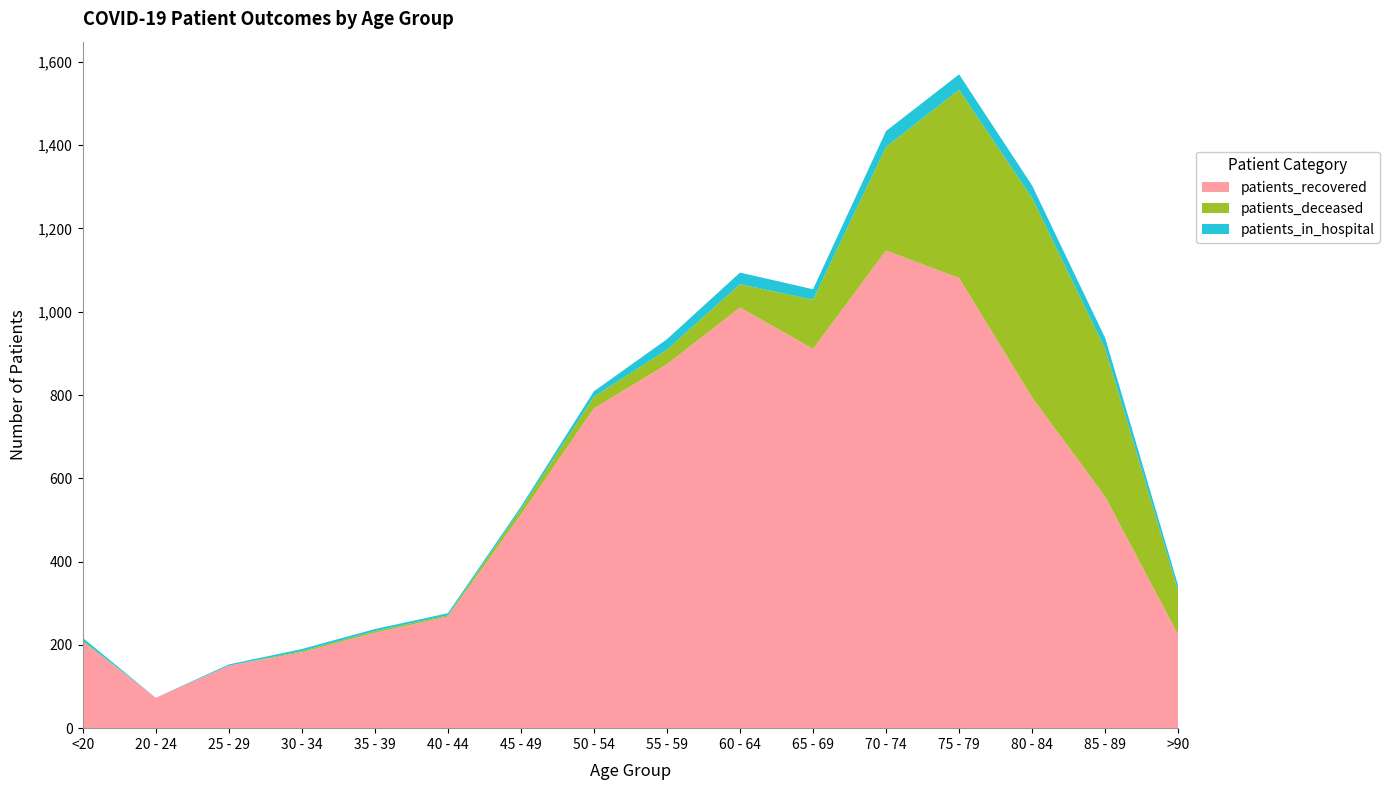

Reading right to left, what are all the values shown in this chart?

patients_recovered: 224	556	794	1081	1147	911	1010	874	768	513	268	229	182	150	73	208
patients_deceased: 105	355	479	452	249	118	56	35	28	13	3	4	3	0	0	2
patients_in_hospital: 13	26	30	37	38	25	28	25	13	6	5	5	5	3	0	7